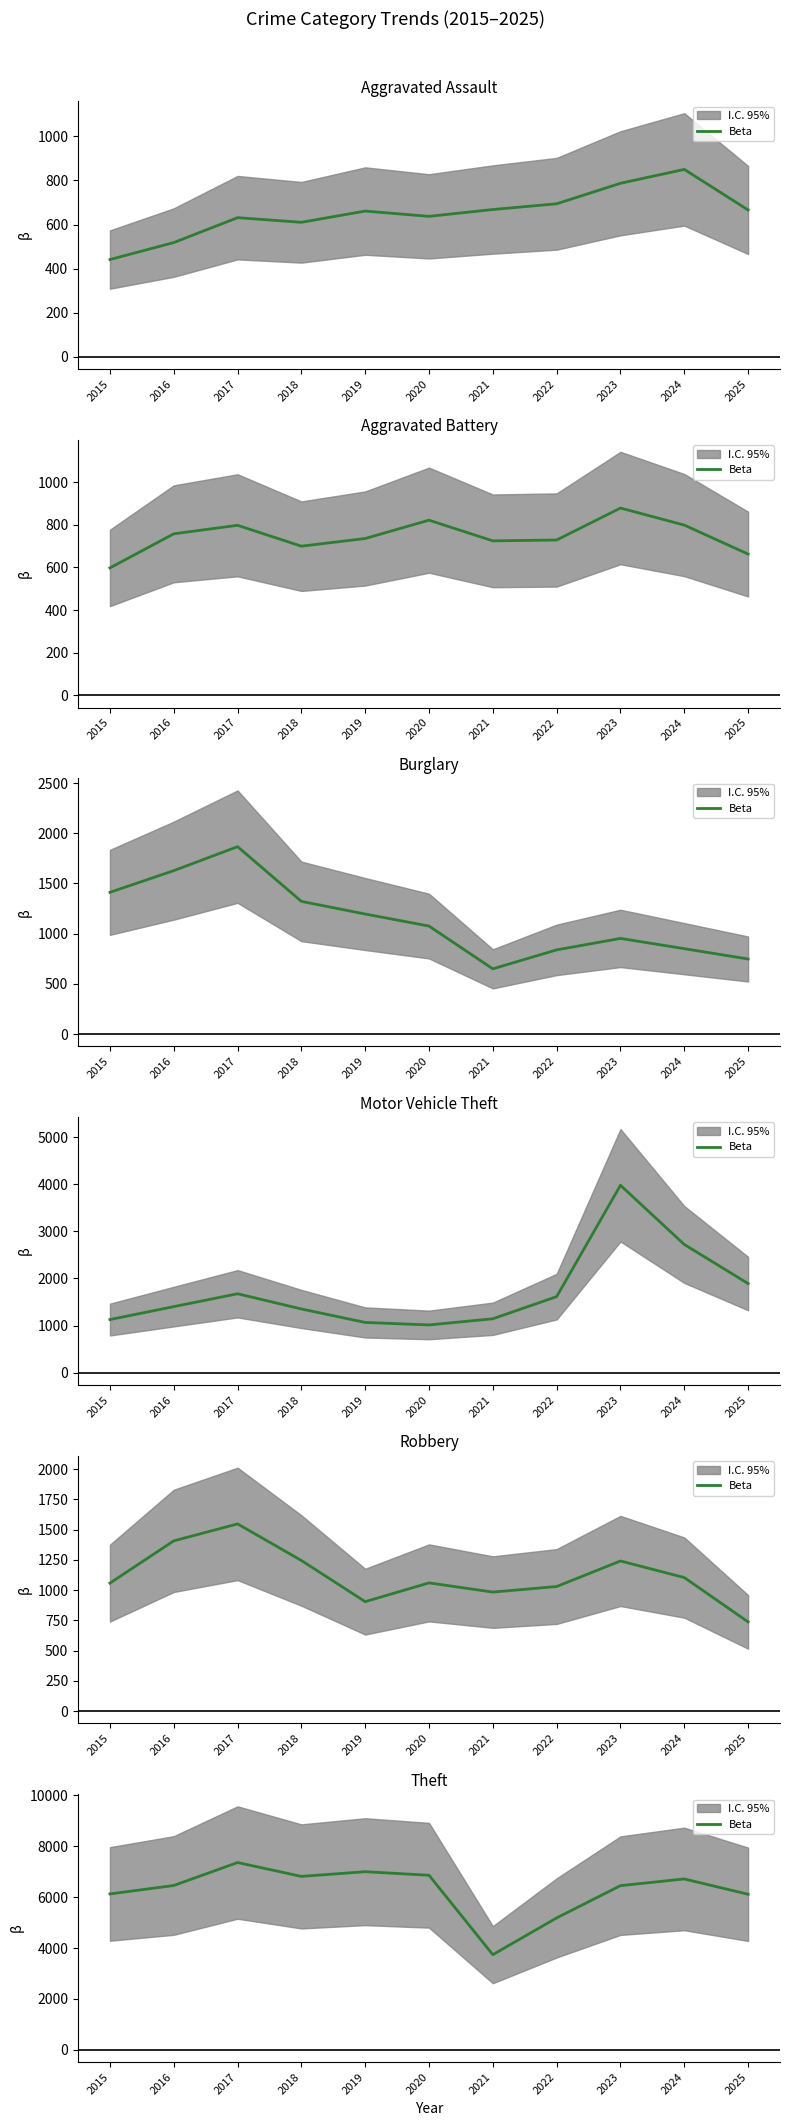

How many interior local peaks (higher than both neighbors) does the data have?

3